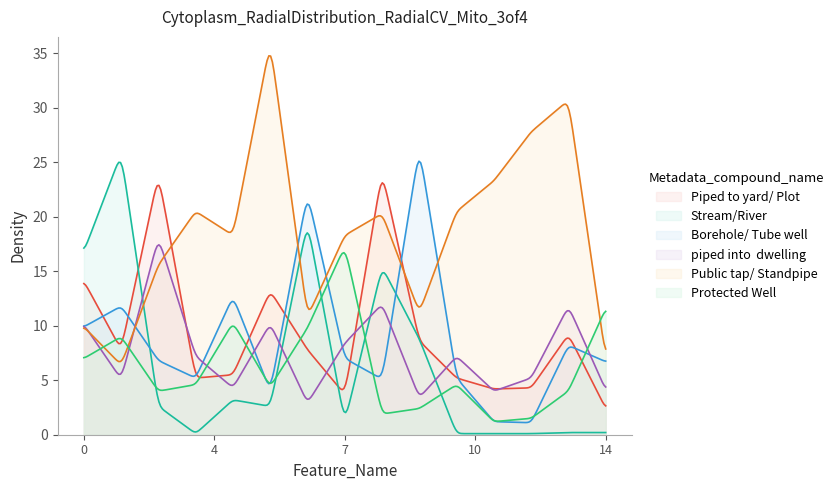

What is the greatest value displayed?

34.8